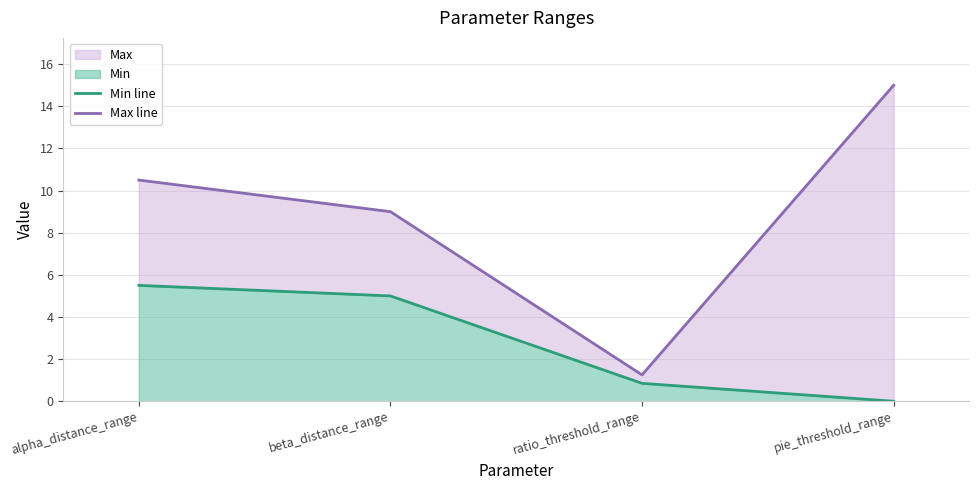

At which label does Max line first exceed 10?

alpha_distance_range